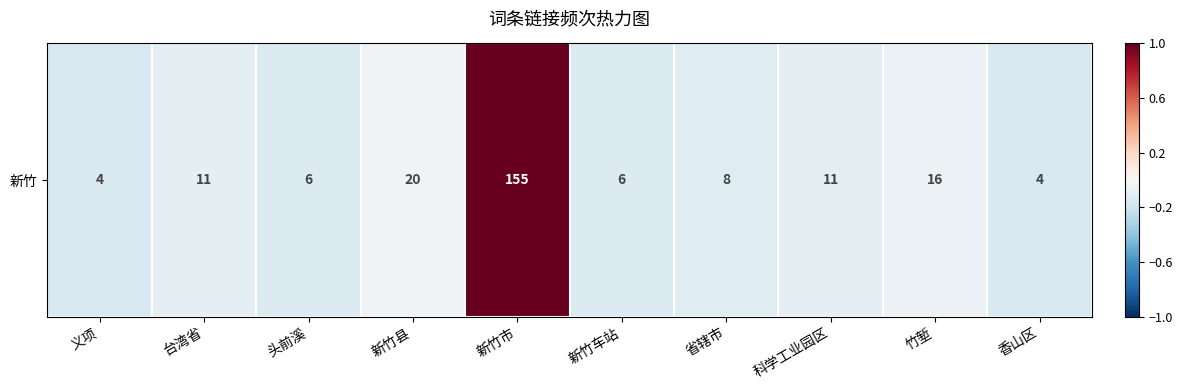

Which label corresponds to the smallest value in the chart?

义项